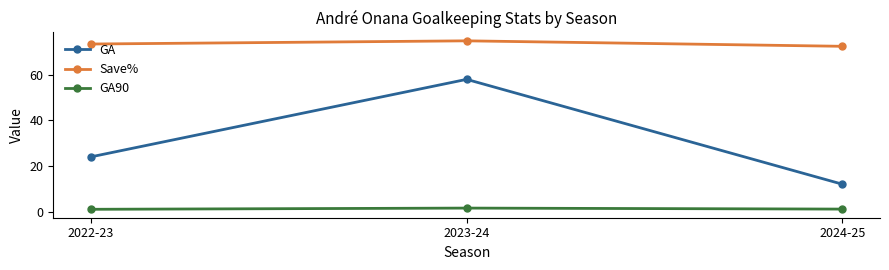

Rank the categories by GA value from lowest to highest.

2024-25, 2022-23, 2023-24